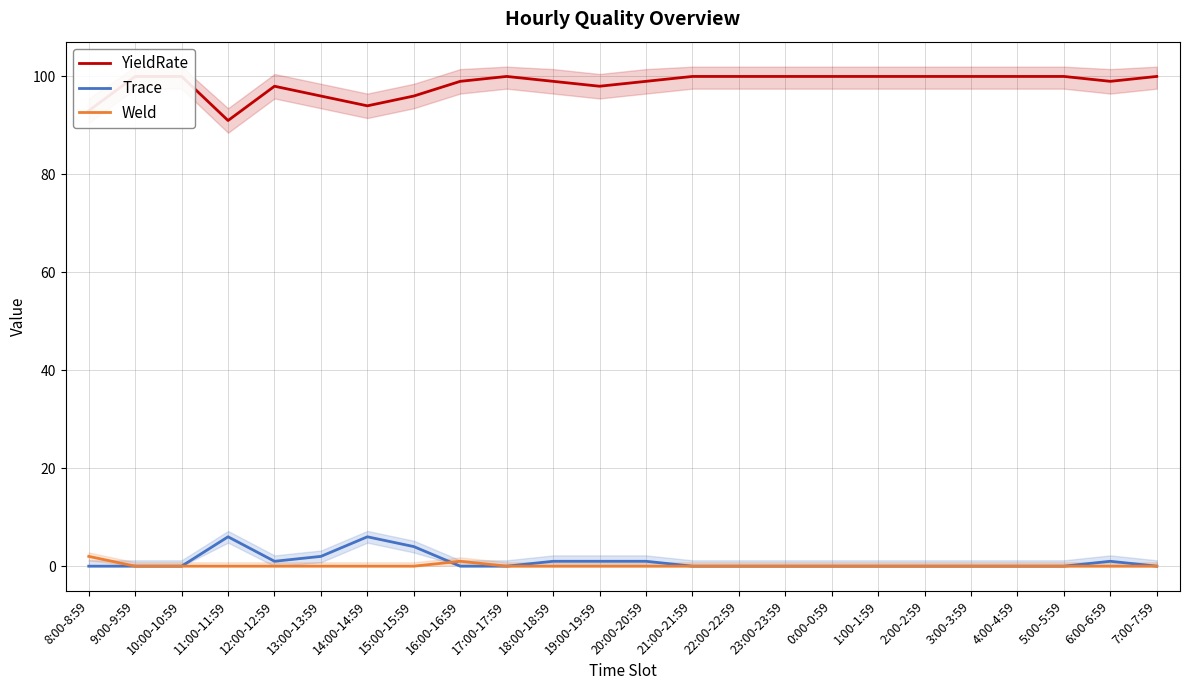

The value of Trace at 23:00-23:59 is -2. True or false?

False